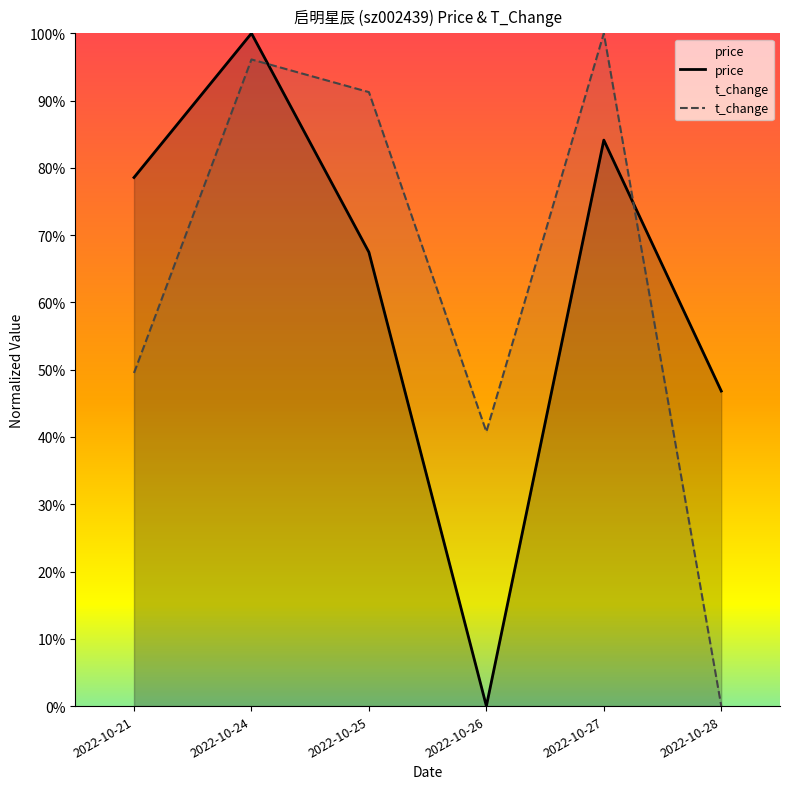

How many times do price and t_change cross each other?

2